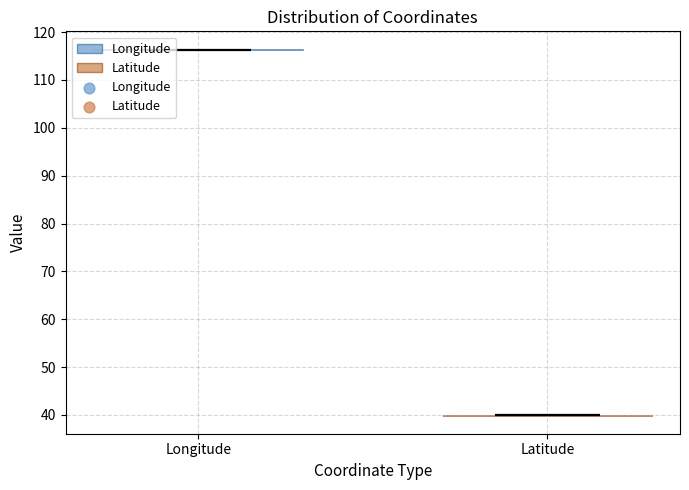

Which violin has the lowest median line?

Latitude